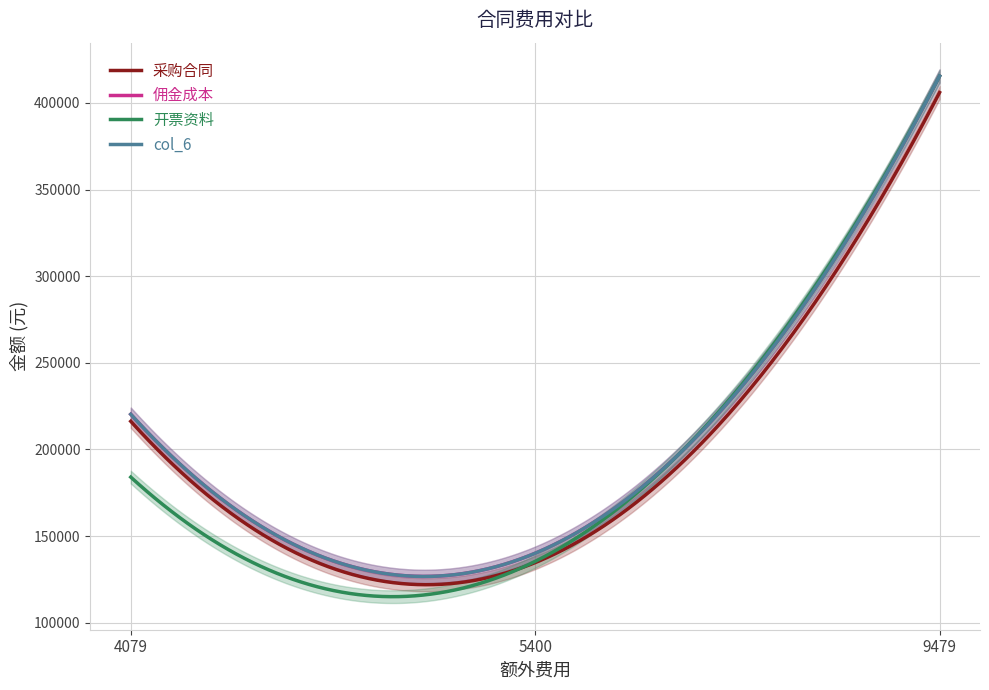

What is the sum of the 开票资料 values at 4079 and 9479?

599484.6